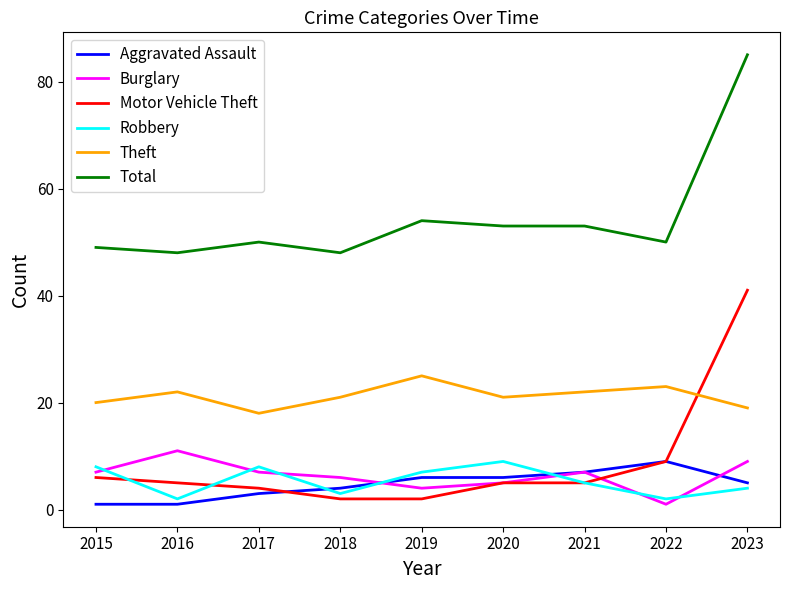

What value does the Aggravated Assault series have at 2015?

1